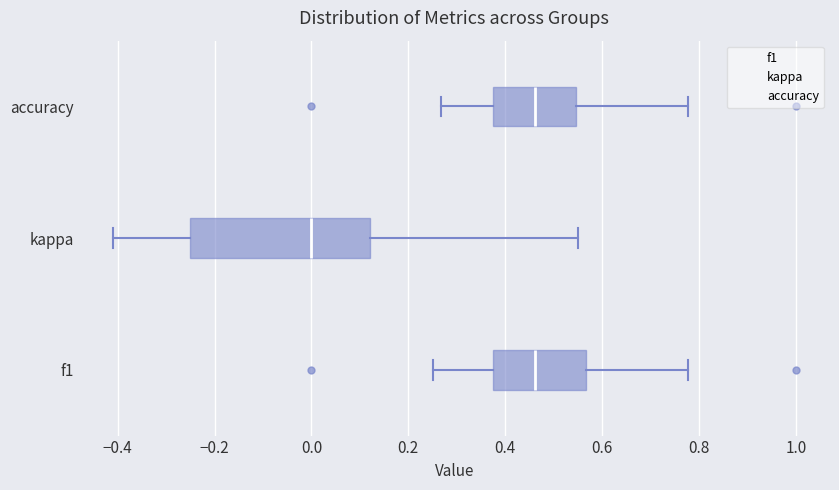

Where is the right edge of the box for accuracy on the x-axis? The values are not printed on the chart, so give them approximately, as read against the axis.

0.54